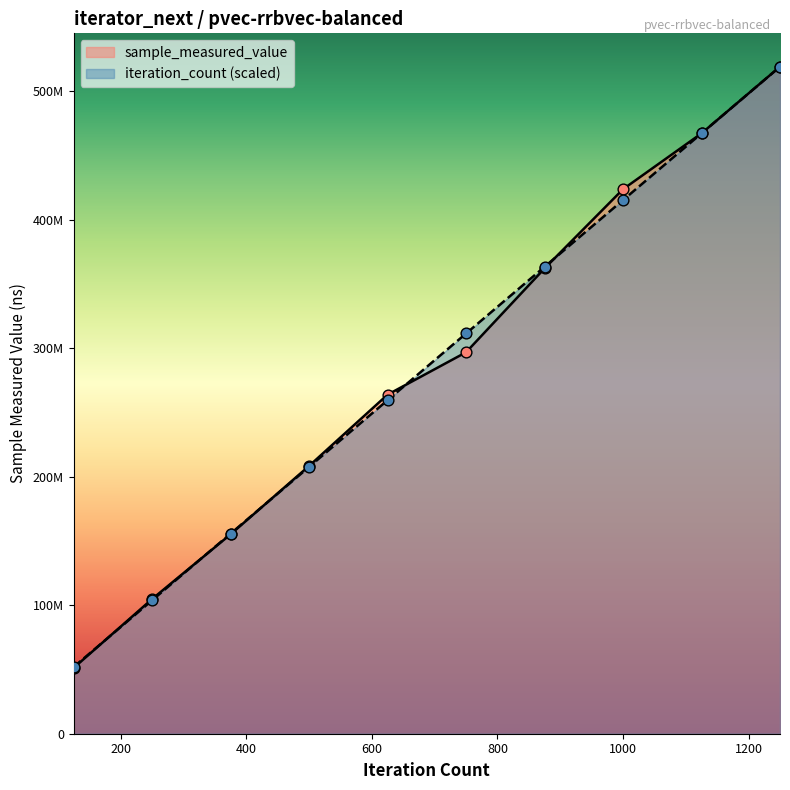

At which category is the sum across all series the highest?

1250